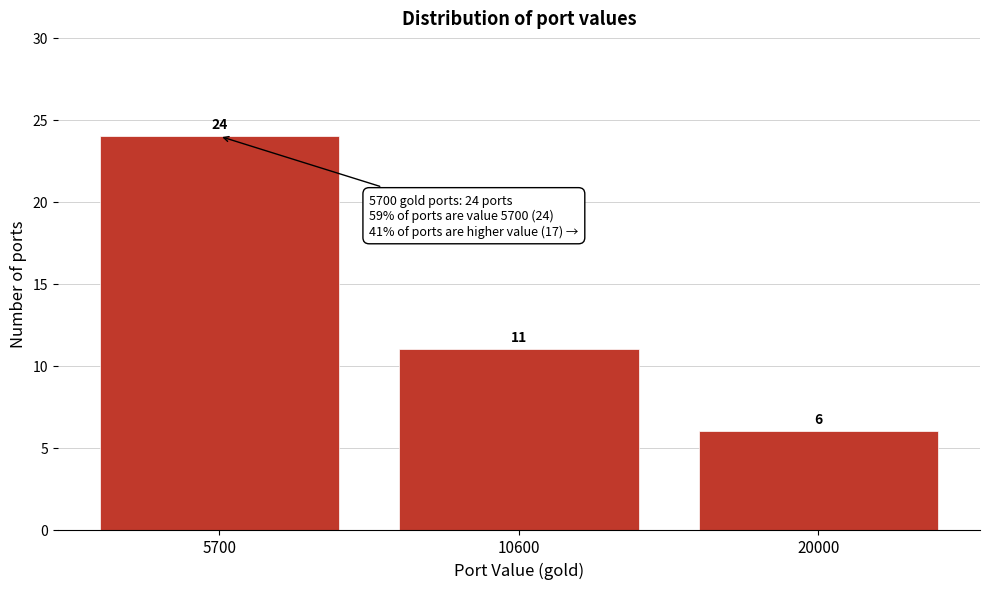

Reading right to left, list all the values displayed in this chart.

6	11	24